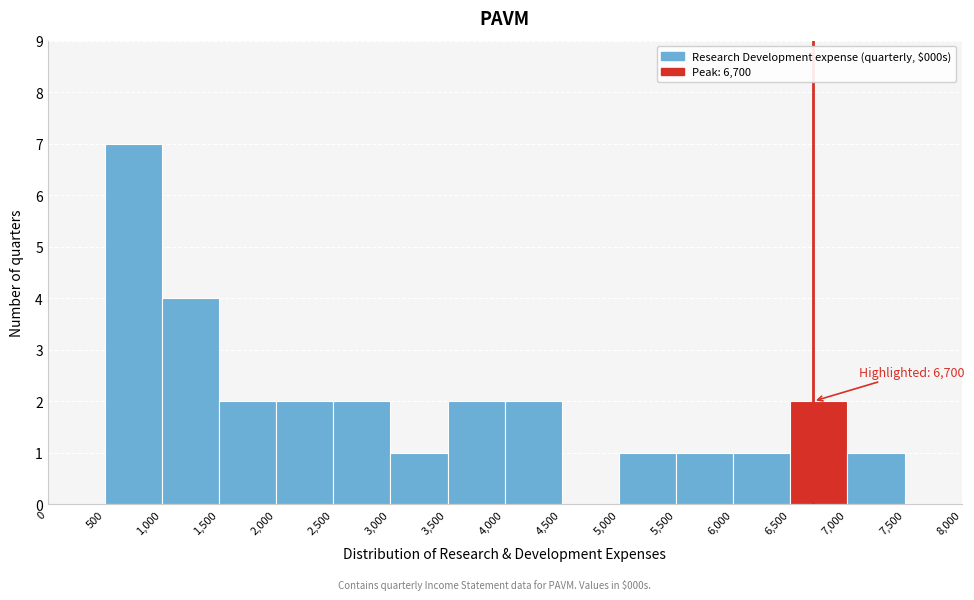

Over which range of the x-axis is the bar tallest?

500 to 1,000